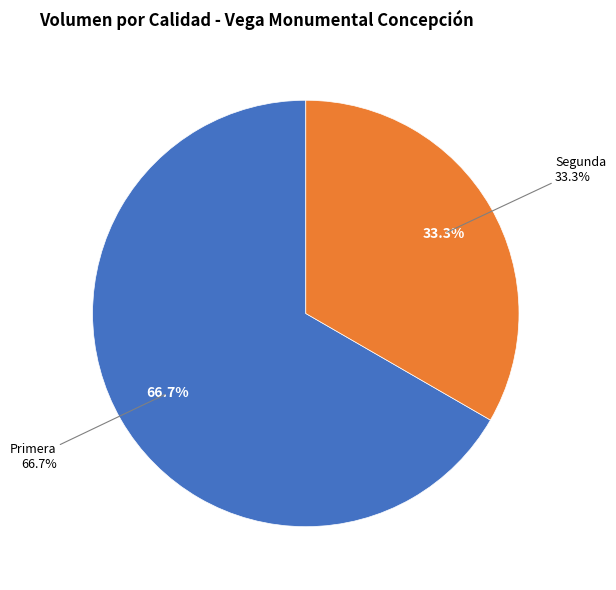

How many segments does this pie chart have?

2